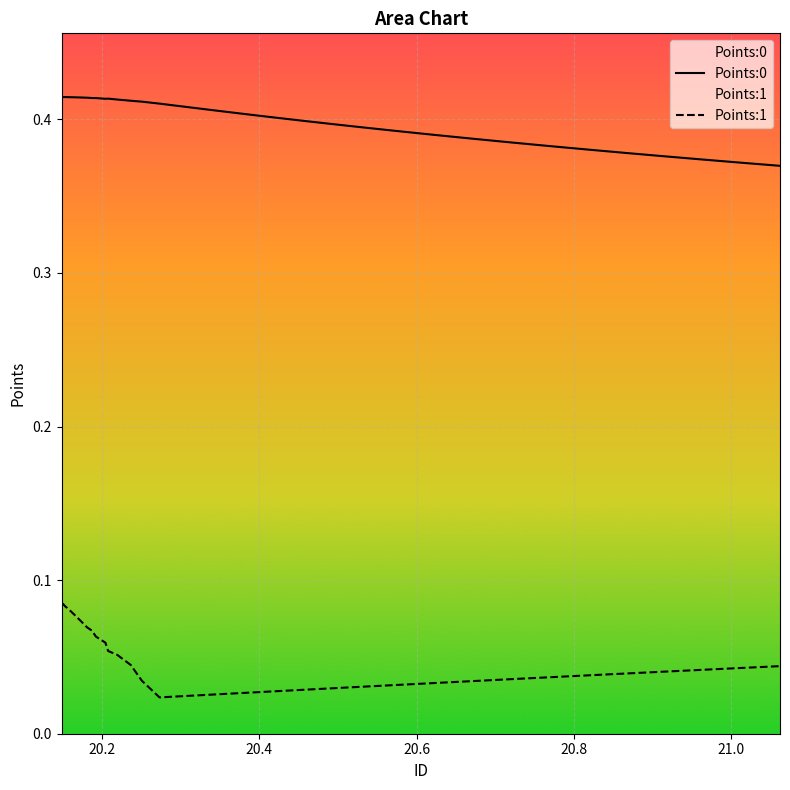

List the series in order of their overall mean, highest first.

Points:0, Points:1